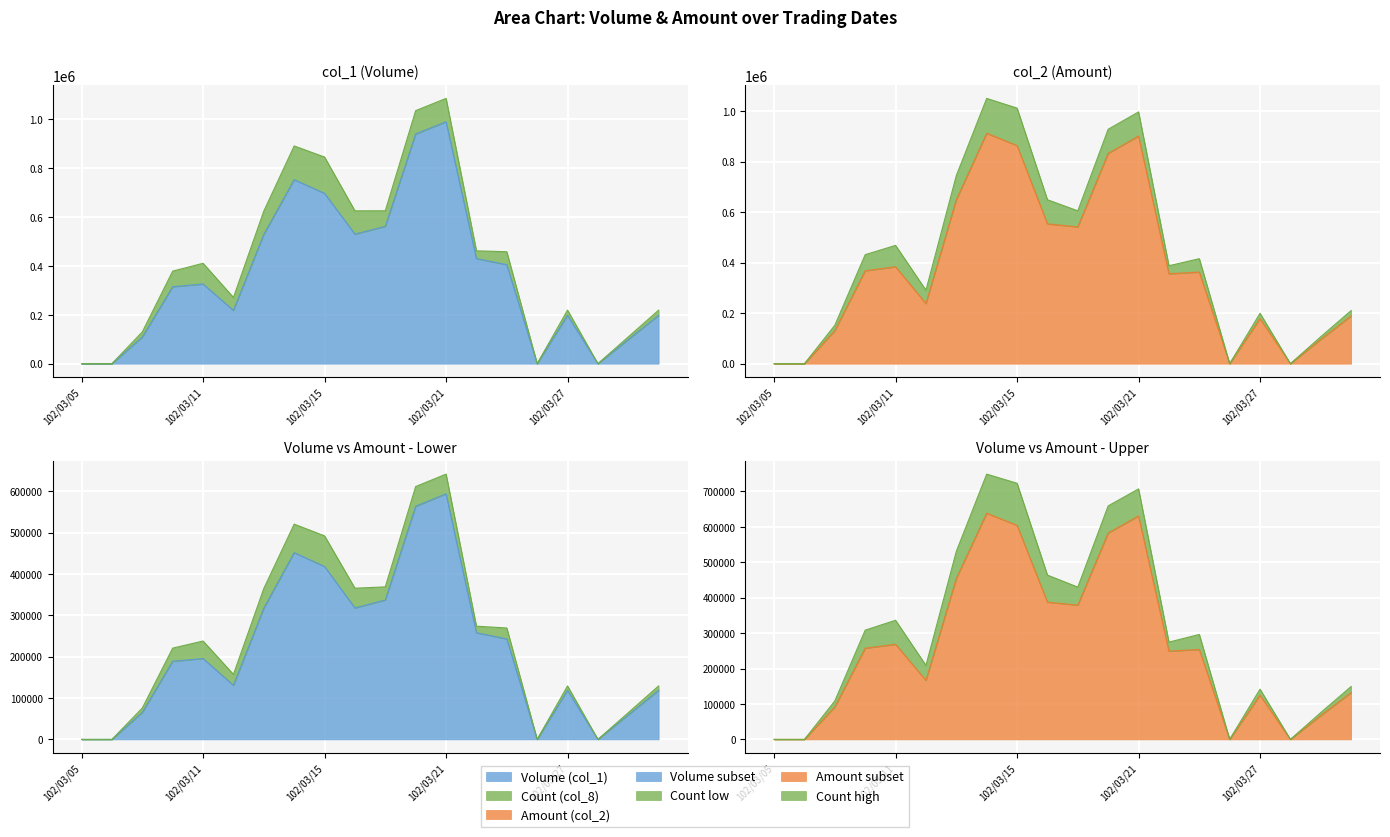

What is the spread (max minus min) of values at 102/03/19?

20770